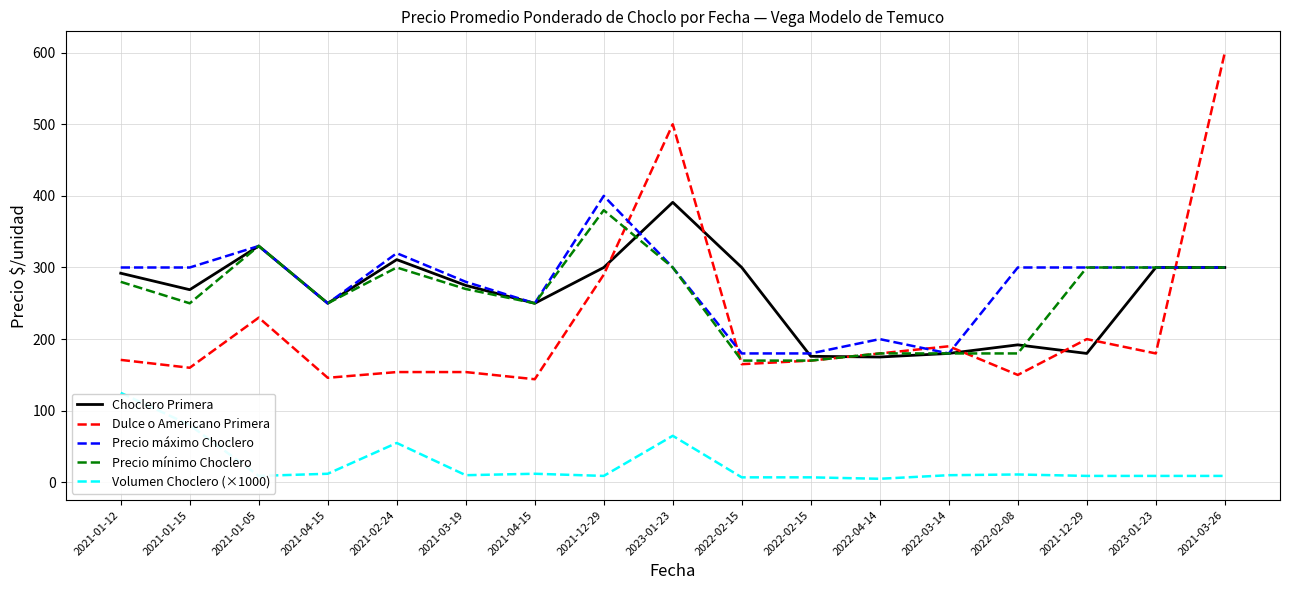

What is the average value of the Dulce o Americano Primera series?

223